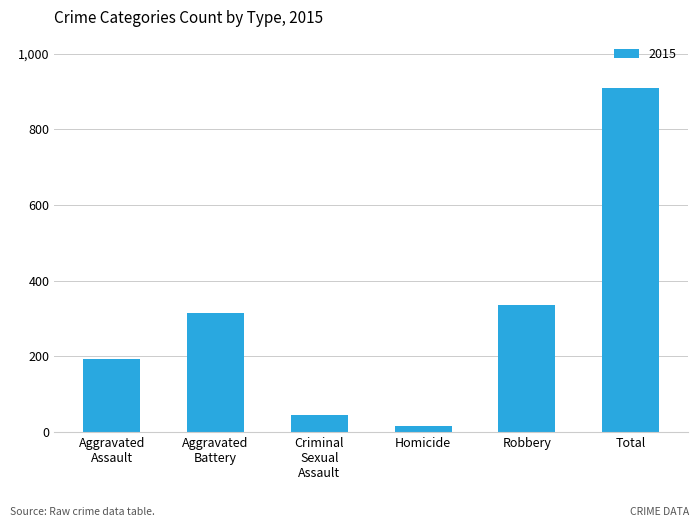

Where is the data nearest to the value 461?

Robbery